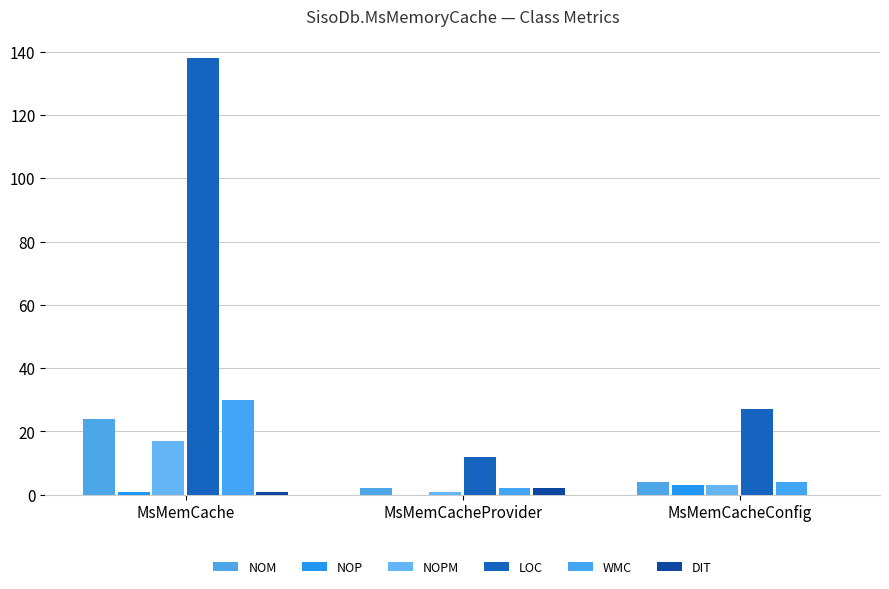

What is the label of the 3rd bar from the right?

MsMemCache